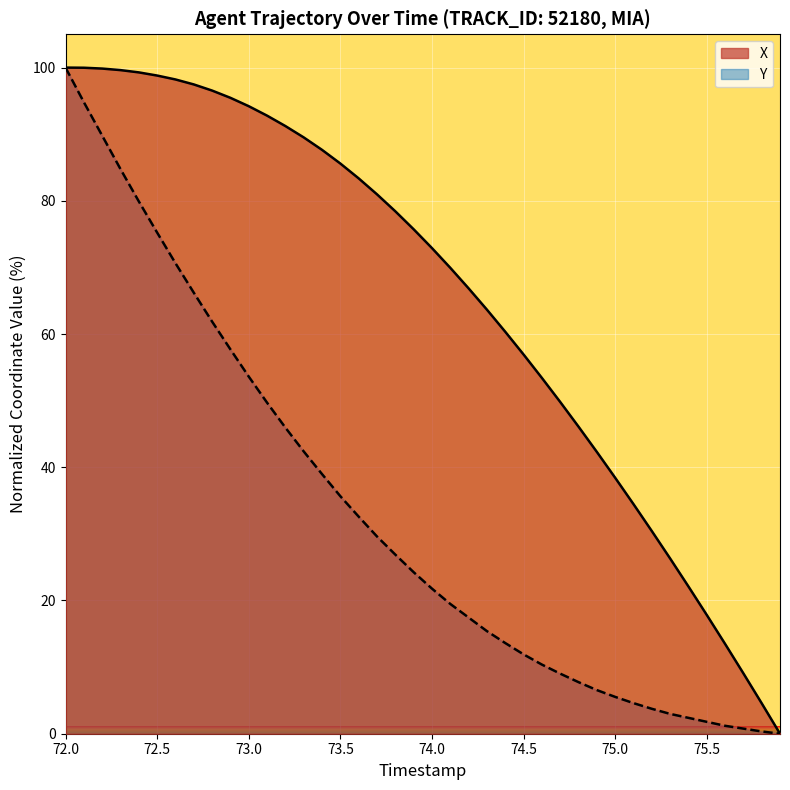

True or false: Y and X cross at least once.

False